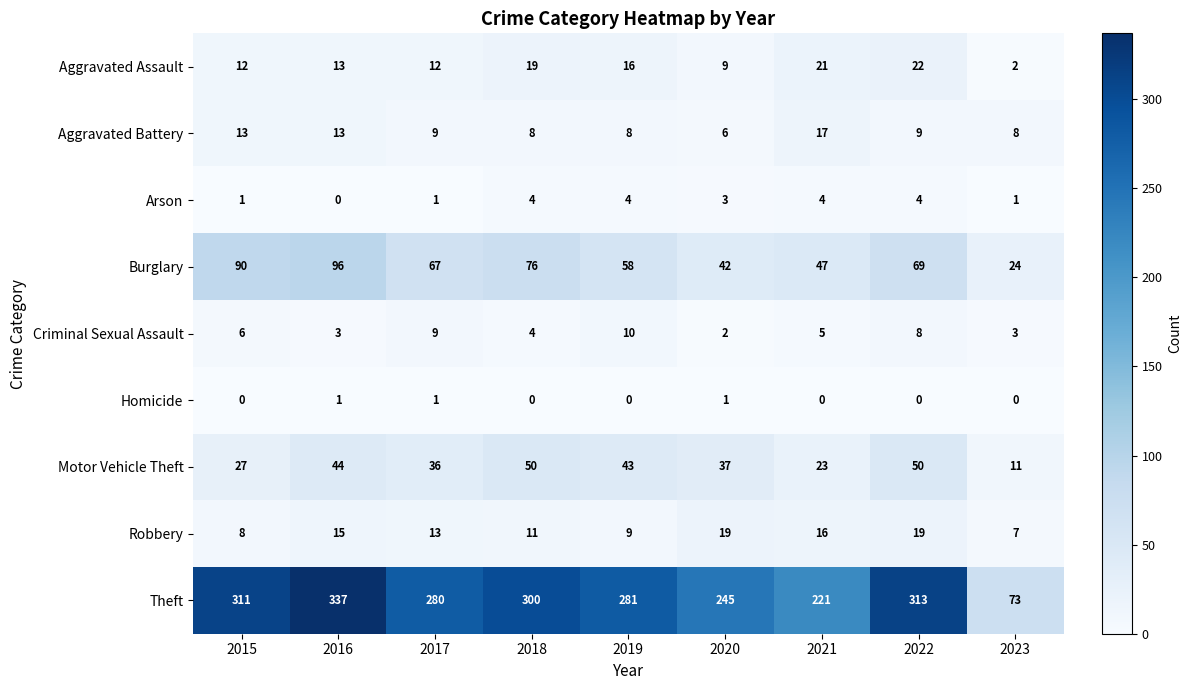

What is the sum of the Arson values at 2019 and 2021?

8